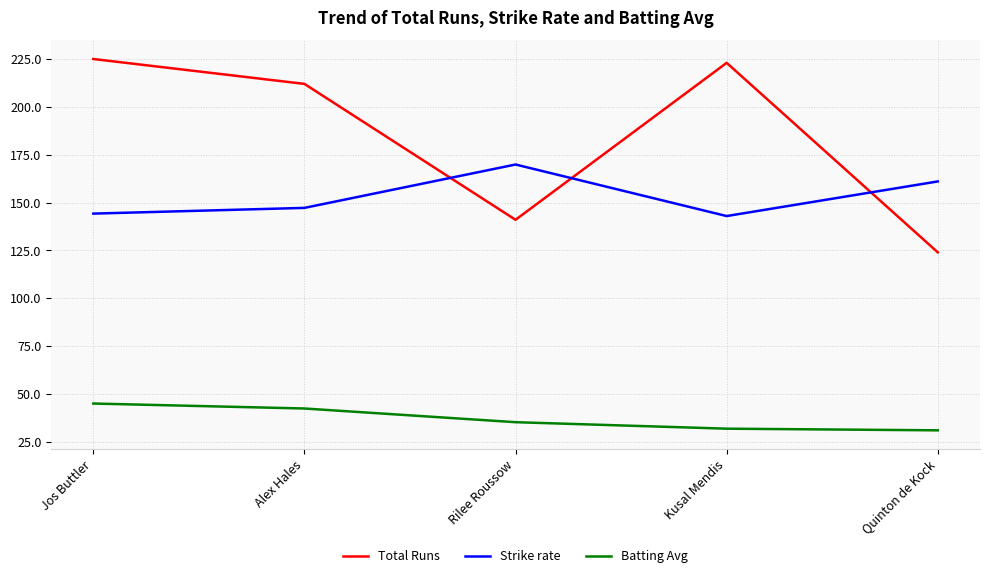

Count the number of data series in this chart.

3